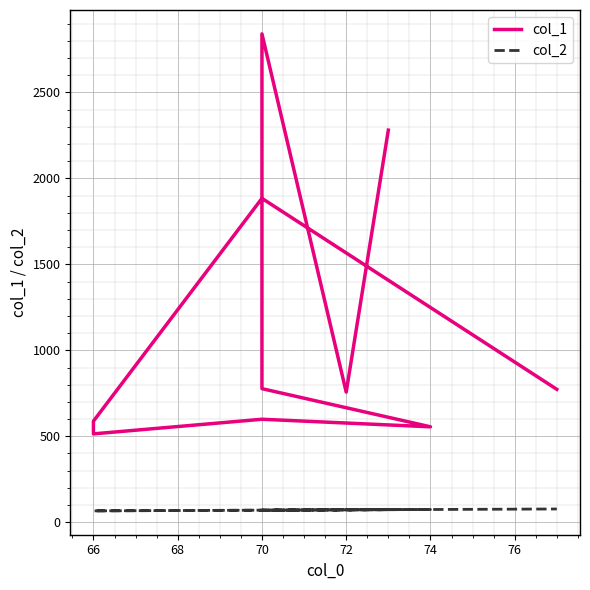

Which series has the largest total across all categories?

col_1